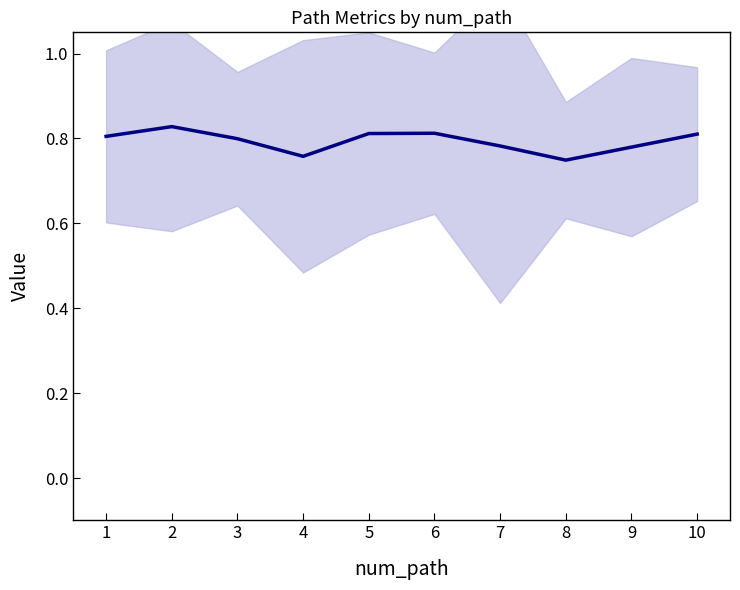

List the labels in order of value, largest first.

2, 6, 5, 10, 1, 3, 7, 9, 4, 8